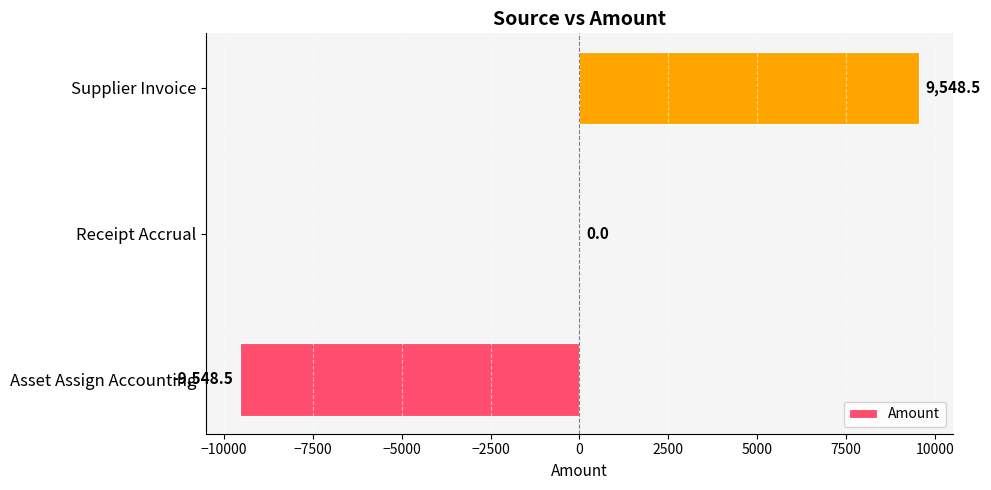

What is the change in value from Asset Assign Accounting to Receipt Accrual?

+9548.5